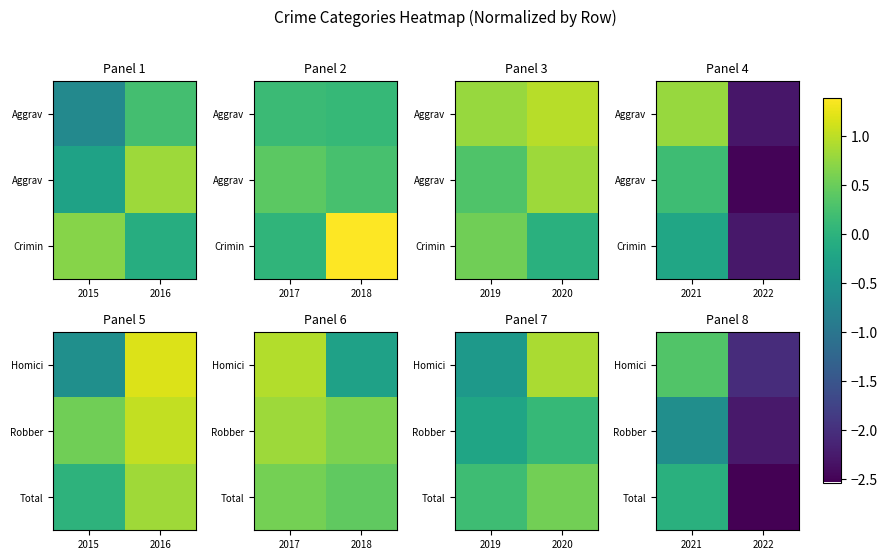

True or false: Homici has a value of 0.6 at 2021.

False